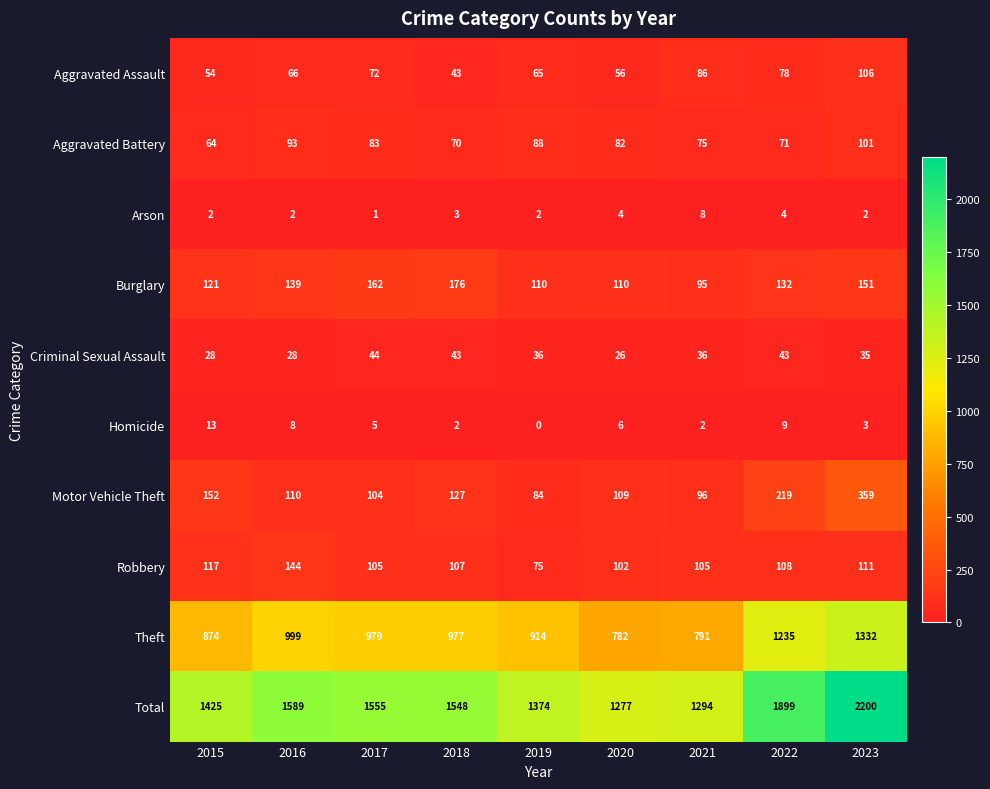

Which series has the largest total across all categories?

Total